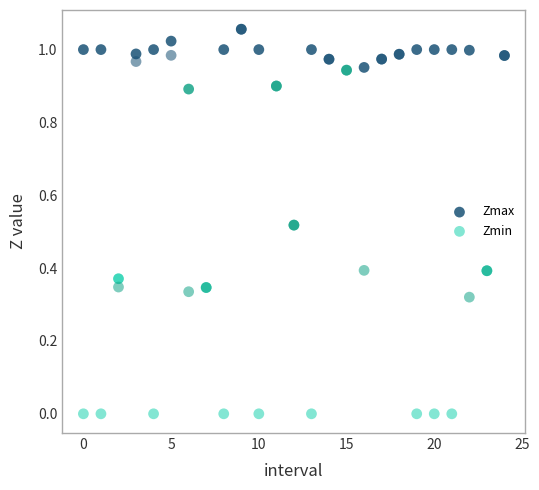

Which series contains the lowest Y value?

Zmin